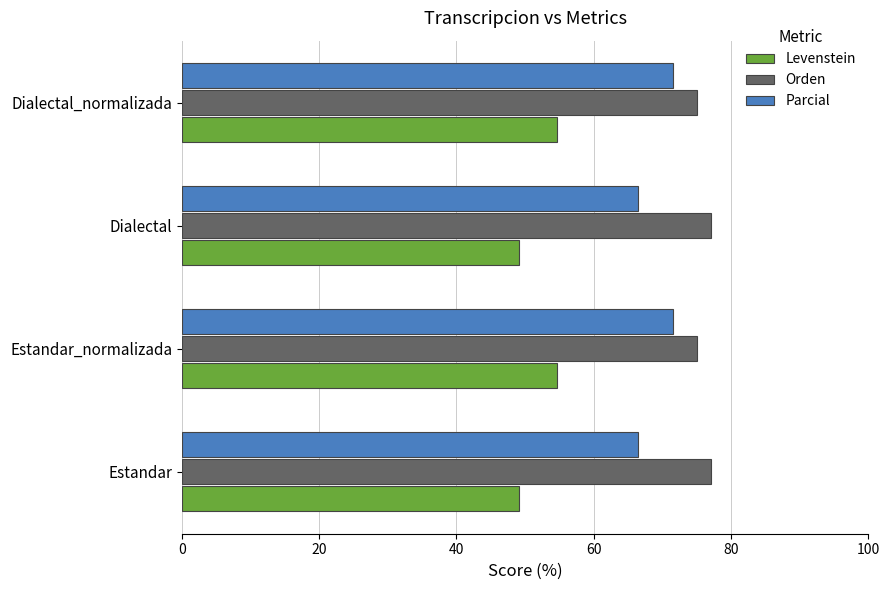

What is the difference between the highest and lowest values at Dialectal_normalizada?

20.4